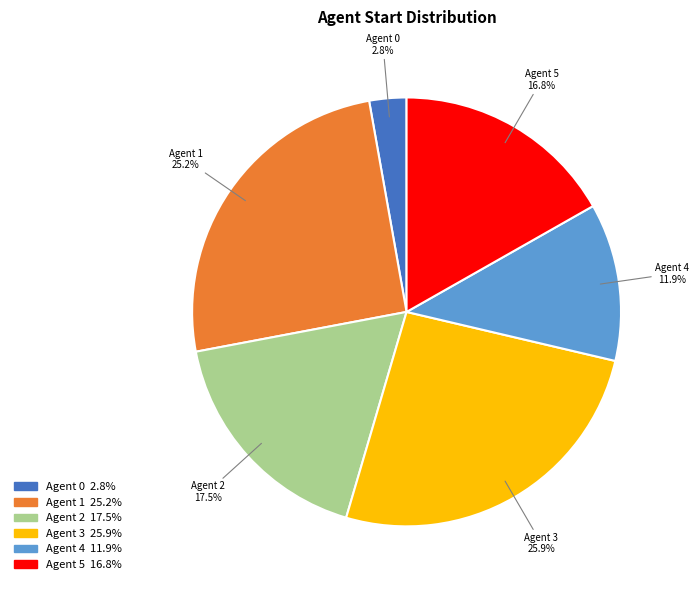

Does any single category account for the majority?

No